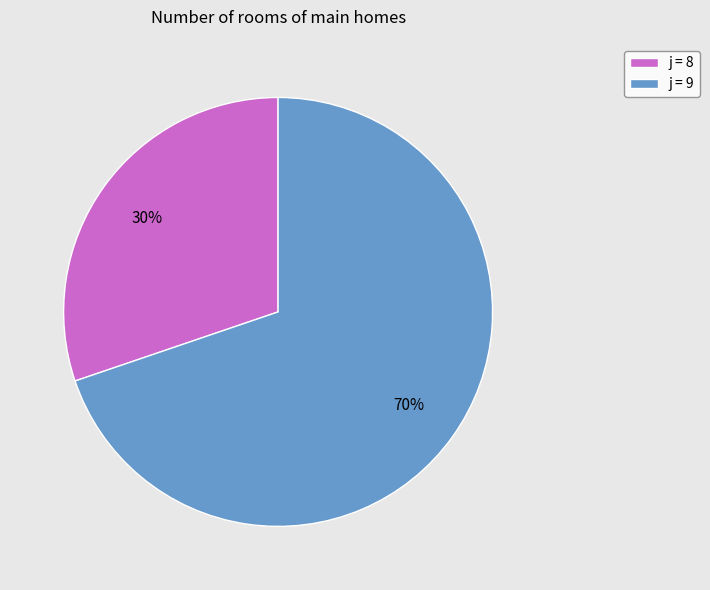

How many segments does this pie chart have?

2